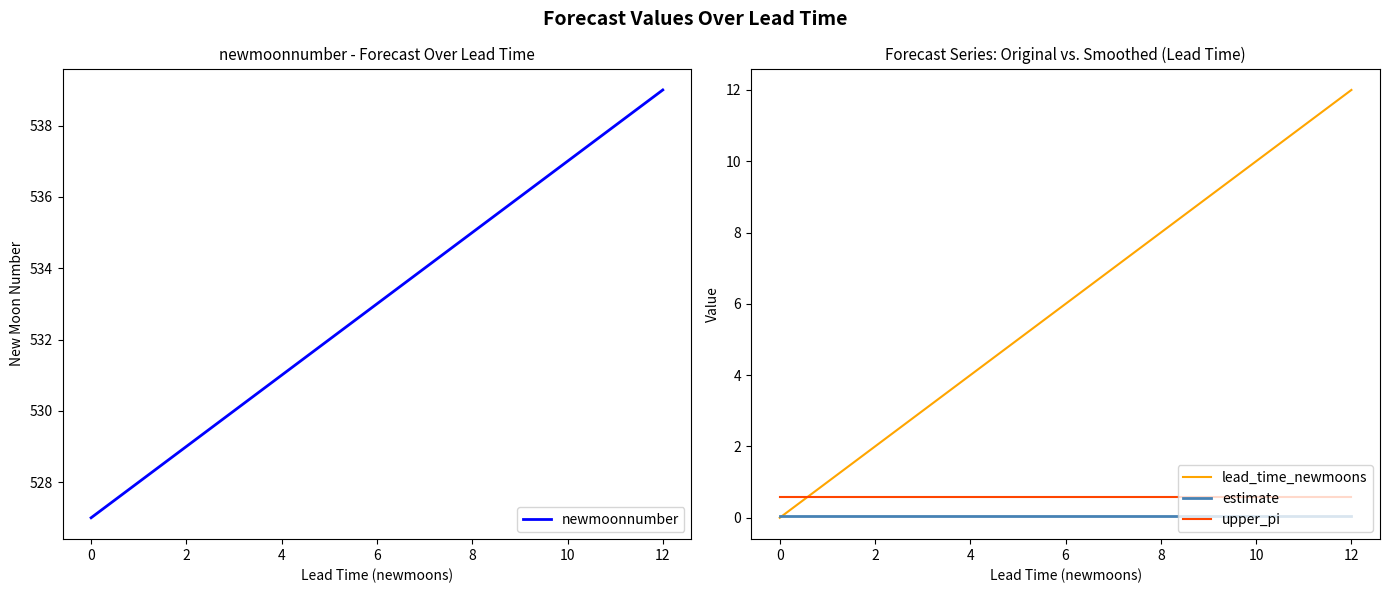

What is the maximum value for newmoonnumber?

539